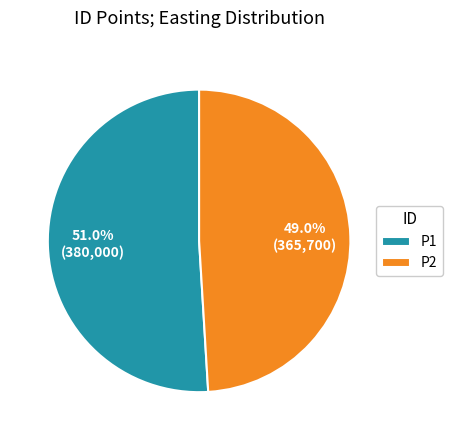

What is the ratio of the value at P2 to the value at P1?

1.0